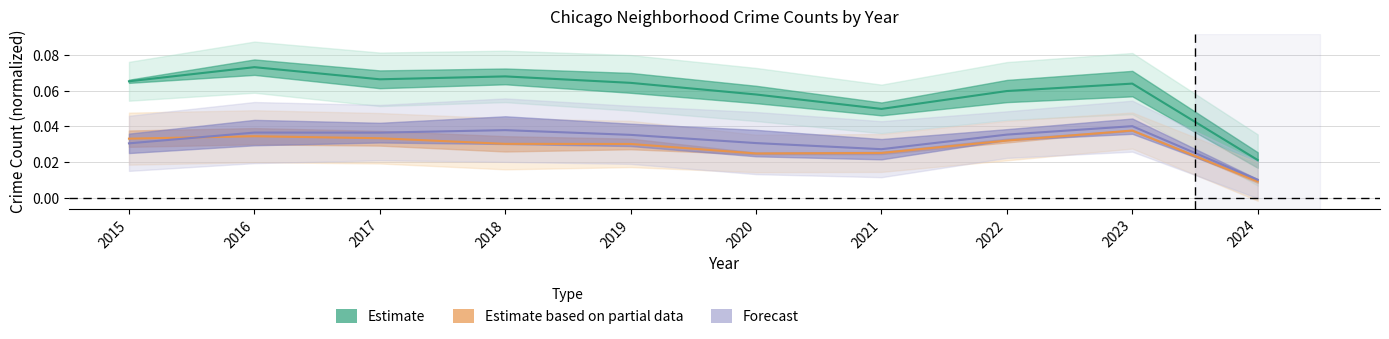

At how many categories does at least one series exceed 0?

10